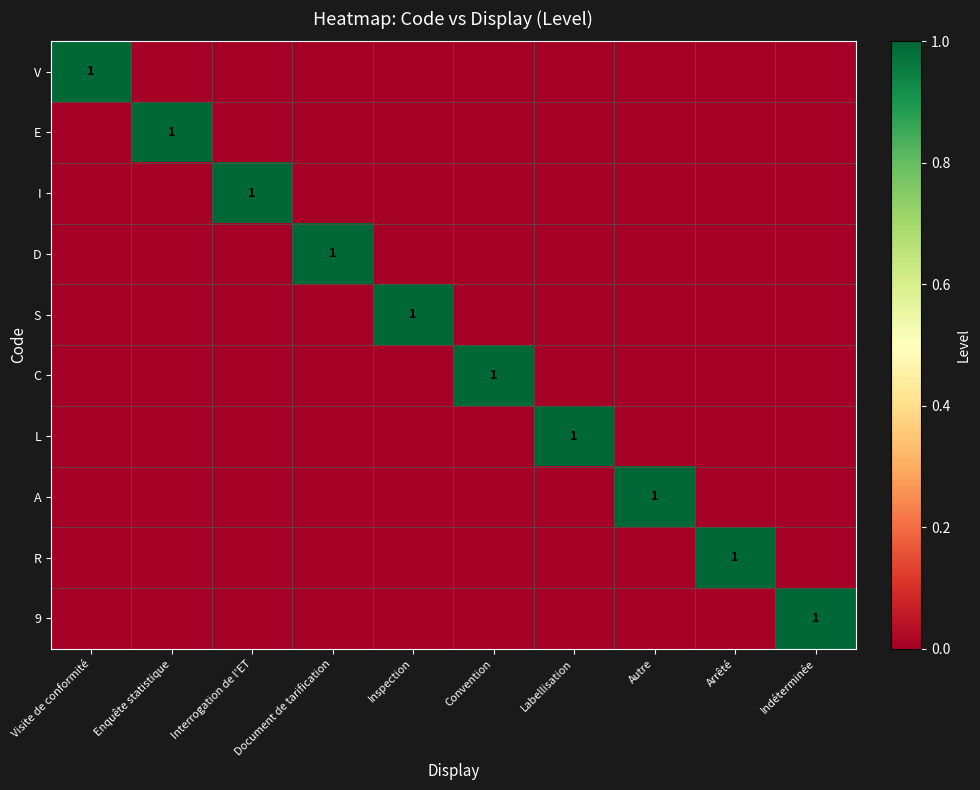

Is it true that A equals 1 at Autre?

True